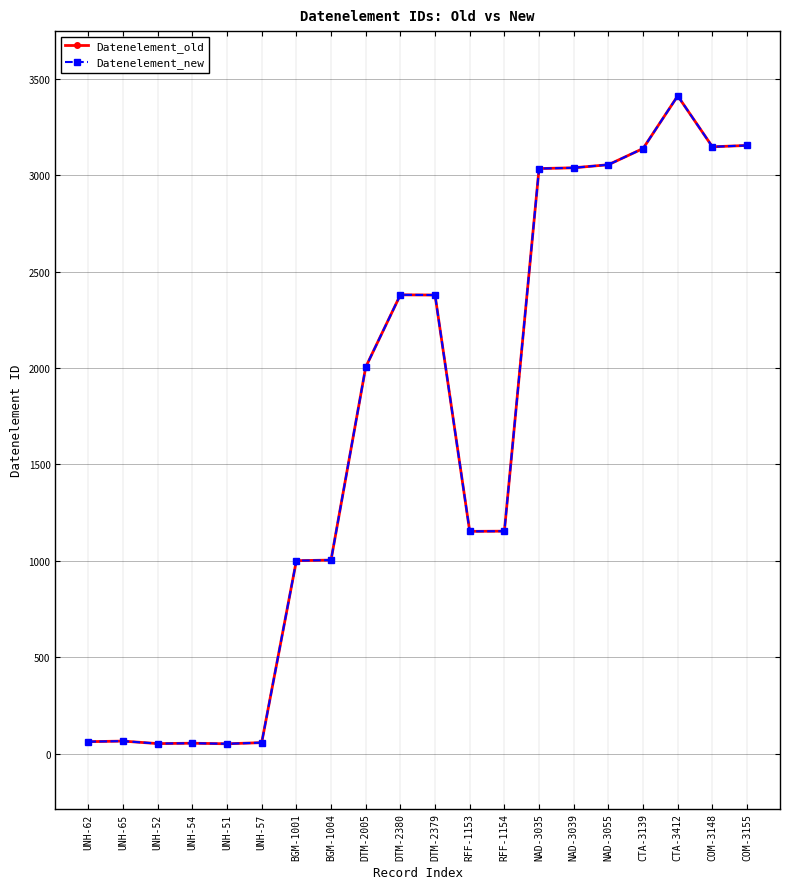

How many interior local valleys does the Datenelement_old series have?

4